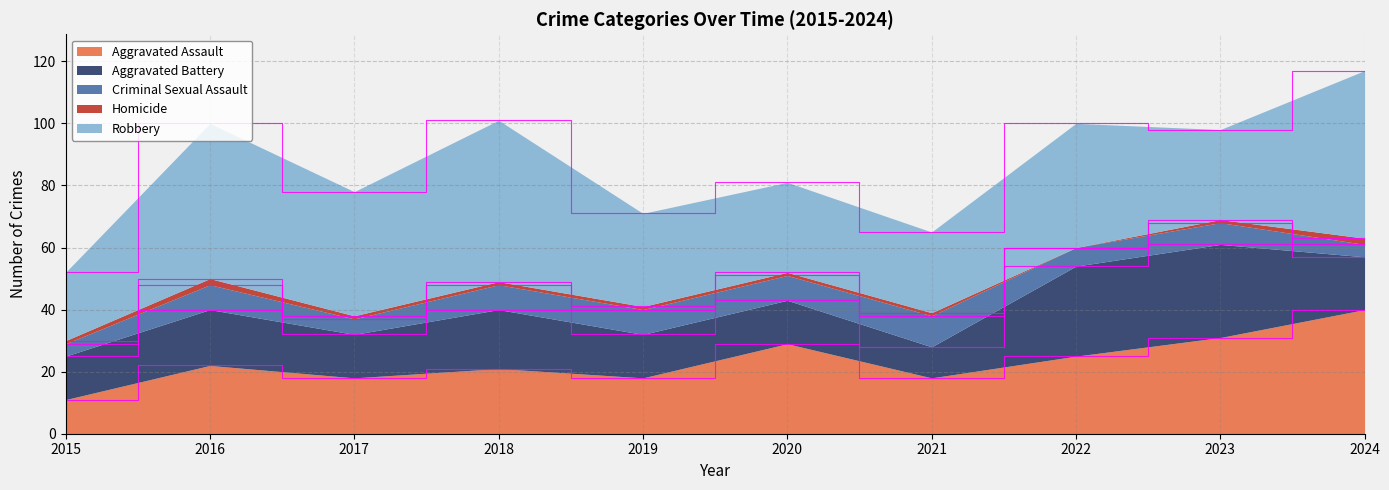

Read the Homicide value at 2017.

1